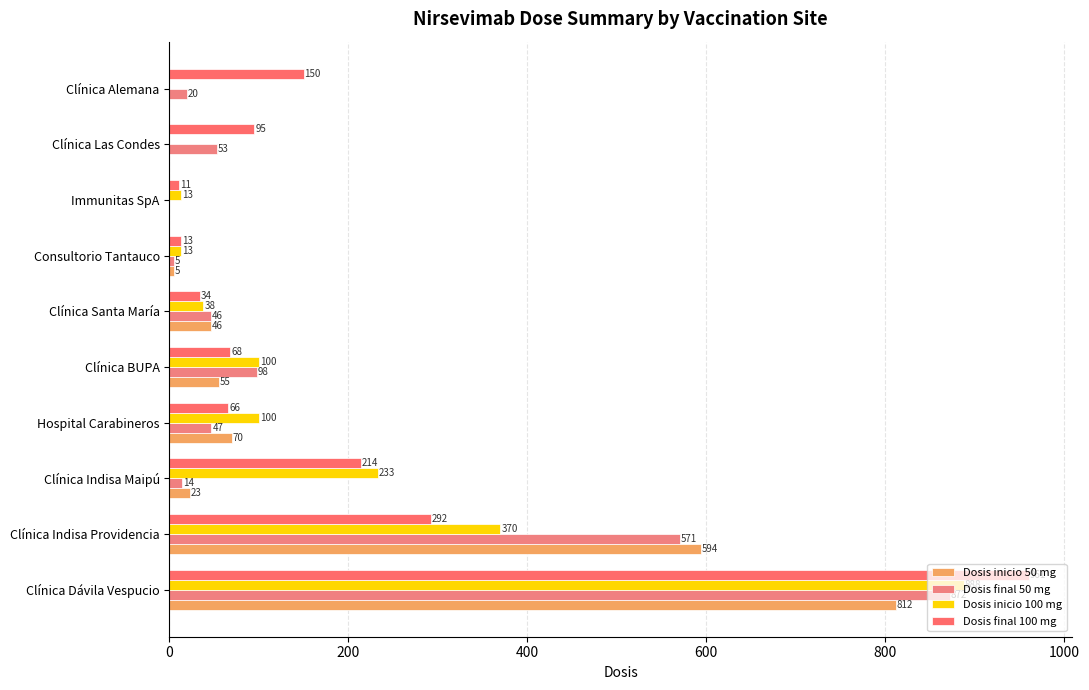

Which series has the widest spread of values?

Dosis final 100 mg